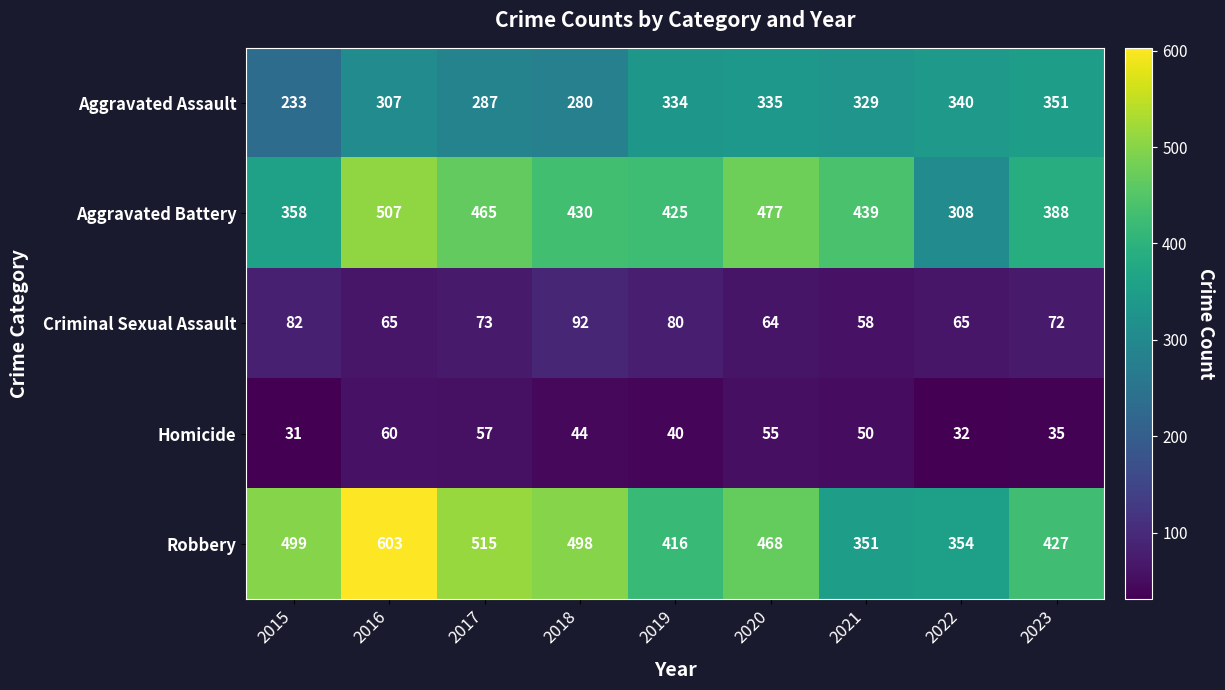

At which label is Aggravated Battery closest to 407?

2019